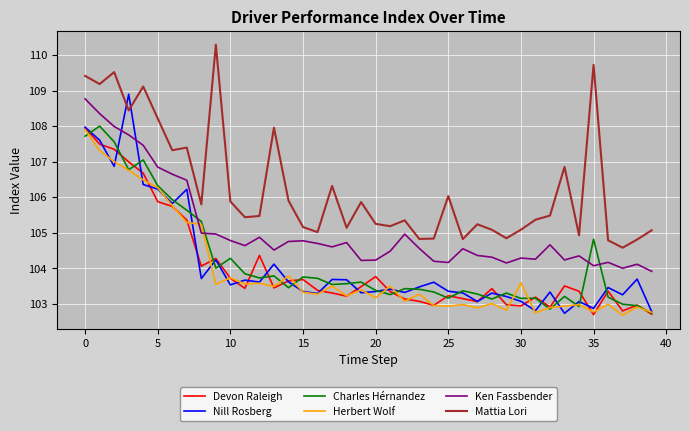

True or false: Ken Fassbender and Devon Raleigh intersect in this chart.

False